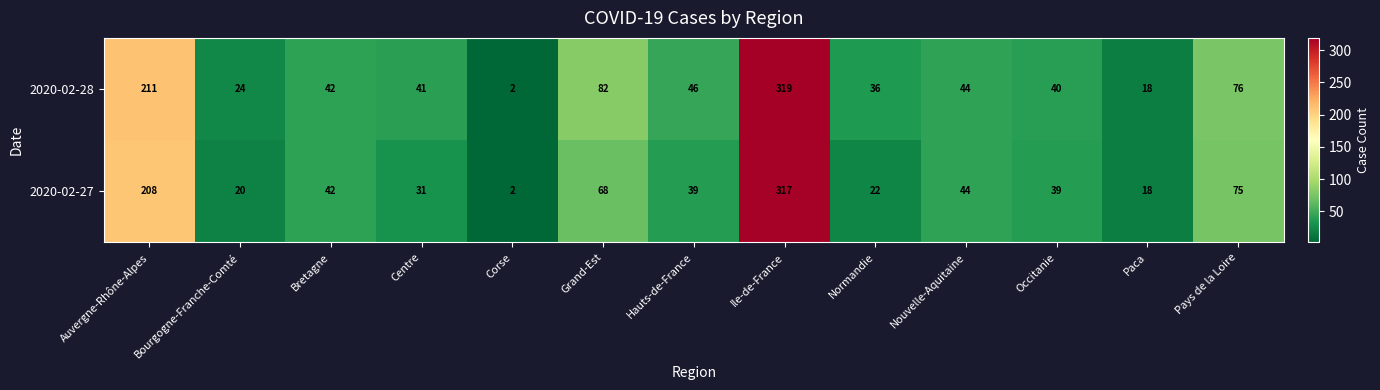

What is the maximum value shown in the chart?

319